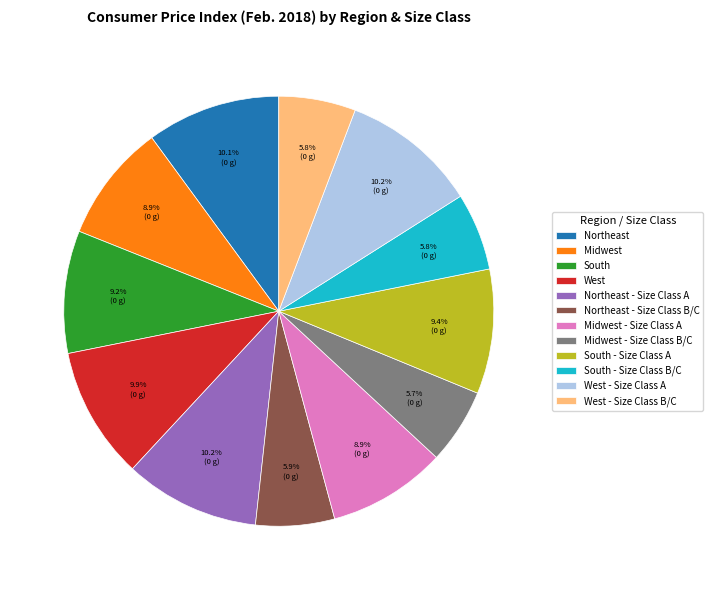

True or false: Midwest accounts for 18% of the total.

False